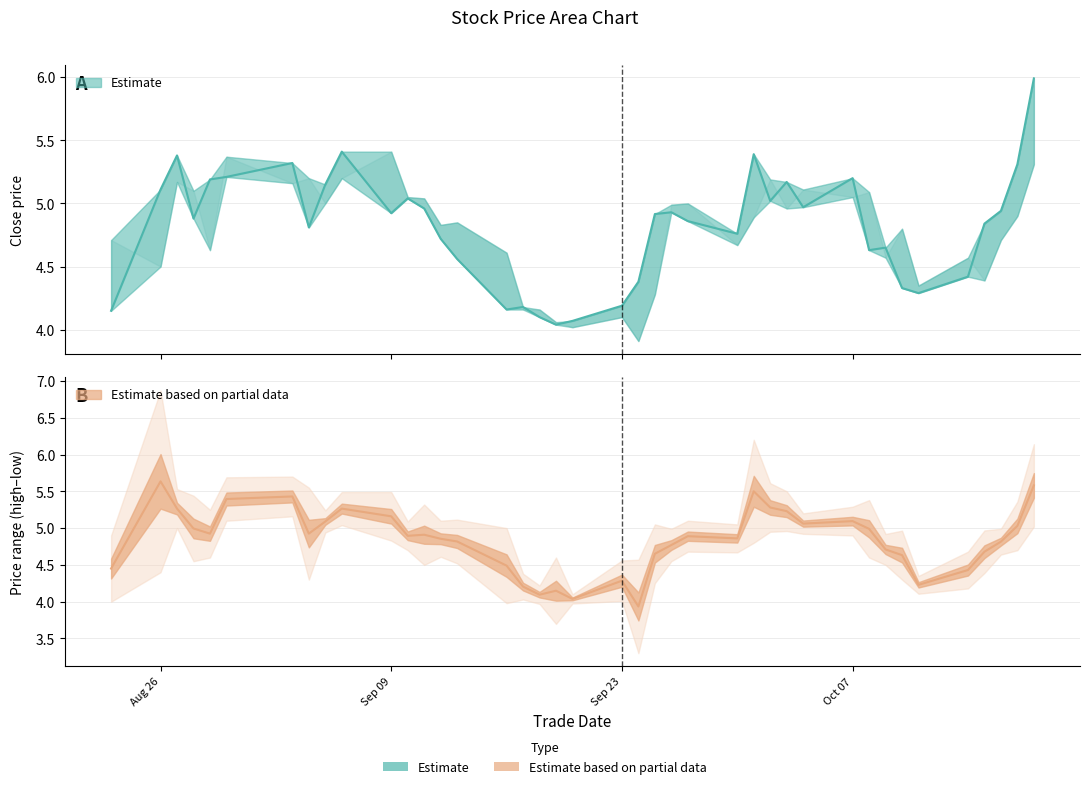

Reading left to right, extract all data points from this chart.

close: 20240823=4.2	20240826=5.1	20240827=5.4	20240828=4.9	20240829=5.2	20240830=5.2	20240903=5.3	20240904=4.8	20240905=5.2	20240906=5.4	20240909=4.9	20240910=5.0	20240911=5.0	20240912=4.7	20240913=4.6	20240916=4.2	20240917=4.2	20240918=4.1	20240919=4.0	20240920=4.1	20240923=4.2	20240924=4.4	20240925=4.9	20240926=4.9	20240927=4.9	20240930=4.8	20241001=5.4	20241002=5.0	20241003=5.2	20241004=5.0	20241007=5.2	20241008=4.6	20241009=4.7	20241010=4.3	20241011=4.3	20241014=4.4	20241015=4.8	20241016=4.9	20241017=5.3	20241018=6.0
high: 20240823=4.9	20240826=6.9	20240827=5.5	20240828=5.4	20240829=5.2	20240830=5.7	20240903=5.7	20240904=5.5	20240905=5.2	20240906=5.5	20240909=5.5	20240910=5.1	20240911=5.3	20240912=5.1	20240913=5.1	20240916=5.0	20240917=4.4	20240918=4.2	20240919=4.6	20240920=4.1	20240923=4.6	20240924=4.6	20240925=5.0	20240926=5.0	20240927=5.1	20240930=5.0	20241001=6.2	20241002=5.6	20241003=5.5	20241004=5.2	20241007=5.3	20241008=5.4	20241009=4.9	20241010=5.0	20241011=4.3	20241014=4.7	20241015=5.0	20241016=5.0	20241017=5.4	20241018=6.1
low: 20240823=4.0	20240826=4.4	20240827=5.0	20240828=4.5	20240829=4.6	20240830=5.1	20240903=5.2	20240904=4.3	20240905=4.9	20240906=5.0	20240909=4.8	20240910=4.7	20240911=4.5	20240912=4.6	20240913=4.5	20240916=4.0	20240917=4.0	20240918=4.0	20240919=3.7	20240920=4.0	20240923=4.0	20240924=3.3	20240925=4.3	20240926=4.5	20240927=4.7	20240930=4.7	20241001=4.8	20241002=5.0	20241003=5.0	20241004=4.9	20241007=4.9	20241008=4.6	20241009=4.5	20241010=4.3	20241011=4.1	20241014=4.2	20241015=4.4	20241016=4.6	20241017=4.7	20241018=5.0